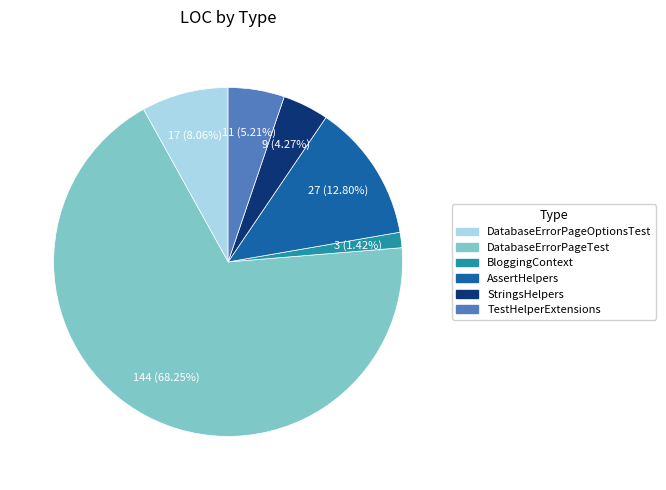

To the nearest percent, what is the difference between the largest and smallest slice percentages?

67%